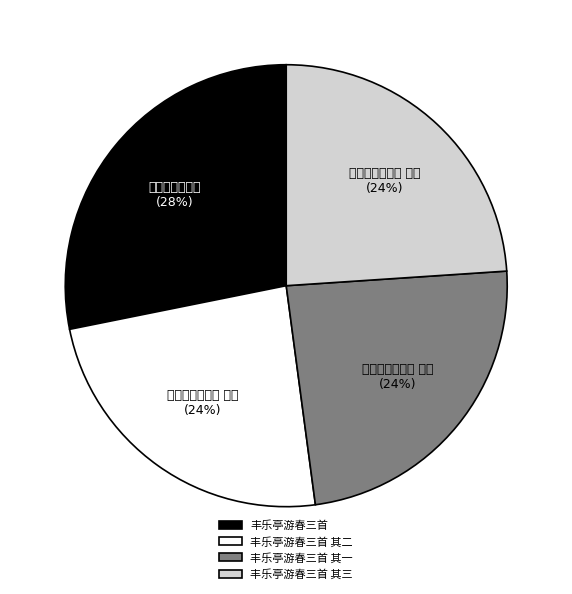

Does any single category account for the majority?

No